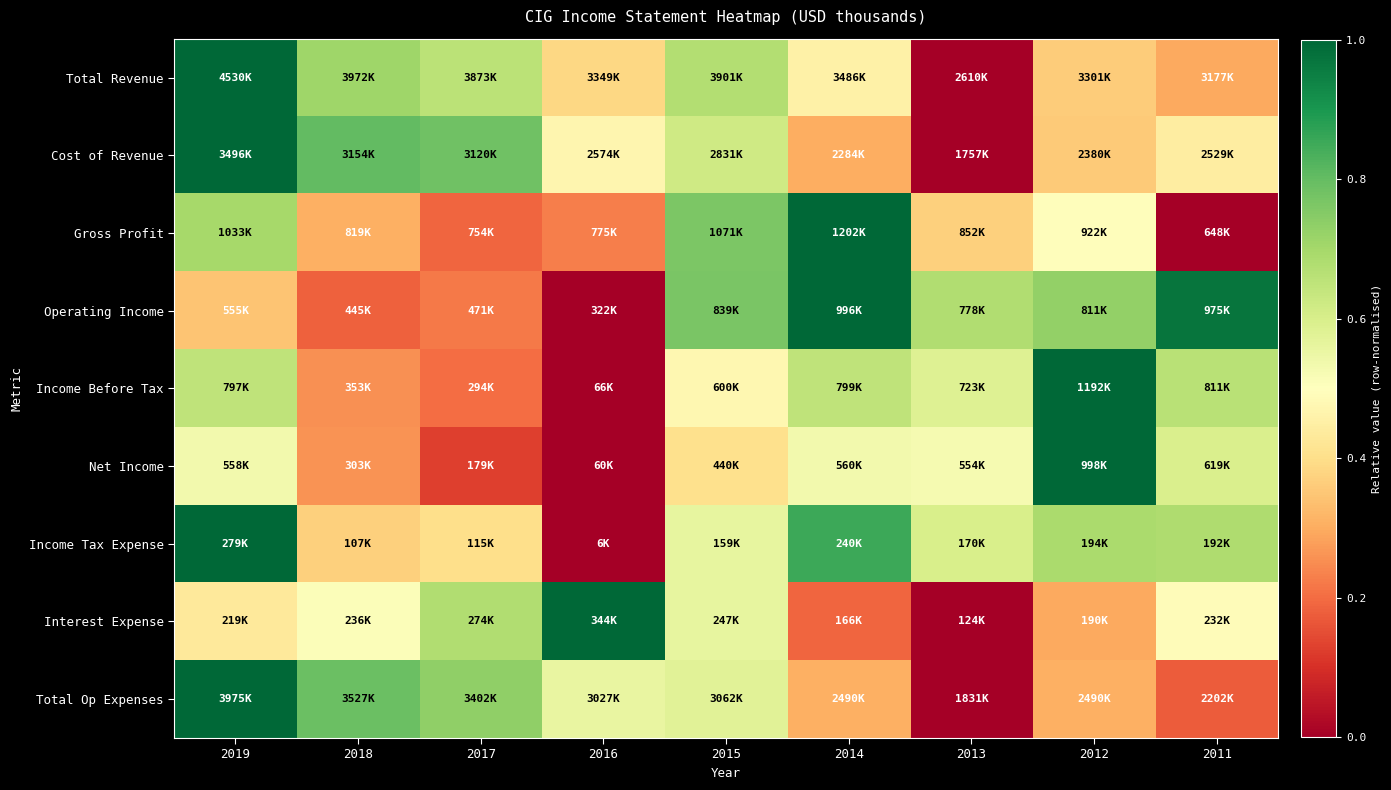

Reading right to left, extract all data points from this chart.

Total Revenue: 2011=0.3	2012=0.4	2013=0.0	2014=0.5	2015=0.7	2016=0.4	2017=0.7	2018=0.7	2019=1.0
Cost of Revenue: 2011=0.4	2012=0.4	2013=0.0	2014=0.3	2015=0.6	2016=0.5	2017=0.8	2018=0.8	2019=1.0
Gross Profit: 2011=0.0	2012=0.5	2013=0.4	2014=1.0	2015=0.8	2016=0.2	2017=0.2	2018=0.3	2019=0.7
Operating Income: 2011=1.0	2012=0.7	2013=0.7	2014=1.0	2015=0.8	2016=0.0	2017=0.2	2018=0.2	2019=0.3
Income Before Tax: 2011=0.7	2012=1.0	2013=0.6	2014=0.7	2015=0.5	2016=0.0	2017=0.2	2018=0.3	2019=0.6
Net Income: 2011=0.6	2012=1.0	2013=0.5	2014=0.5	2015=0.4	2016=0.0	2017=0.1	2018=0.3	2019=0.5
Income Tax Expense: 2011=0.7	2012=0.7	2013=0.6	2014=0.9	2015=0.6	2016=0.0	2017=0.4	2018=0.4	2019=1.0
Interest Expense: 2011=0.5	2012=0.3	2013=0.0	2014=0.2	2015=0.6	2016=1.0	2017=0.7	2018=0.5	2019=0.4
Total Op Expenses: 2011=0.2	2012=0.3	2013=0.0	2014=0.3	2015=0.6	2016=0.6	2017=0.7	2018=0.8	2019=1.0